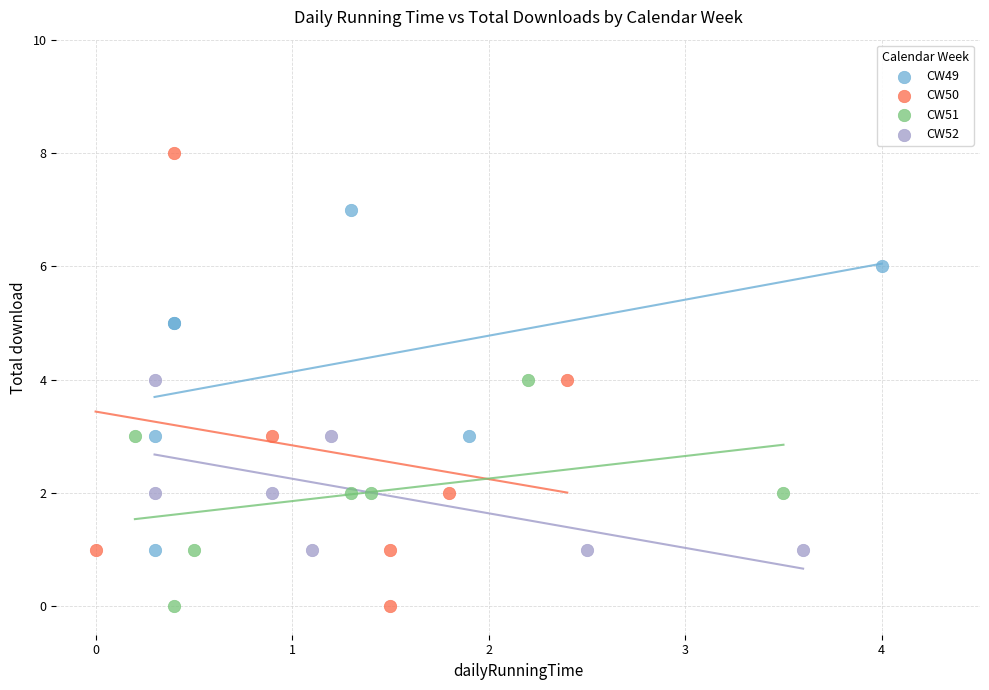

Which series reaches the maximum Y coordinate?

CW50